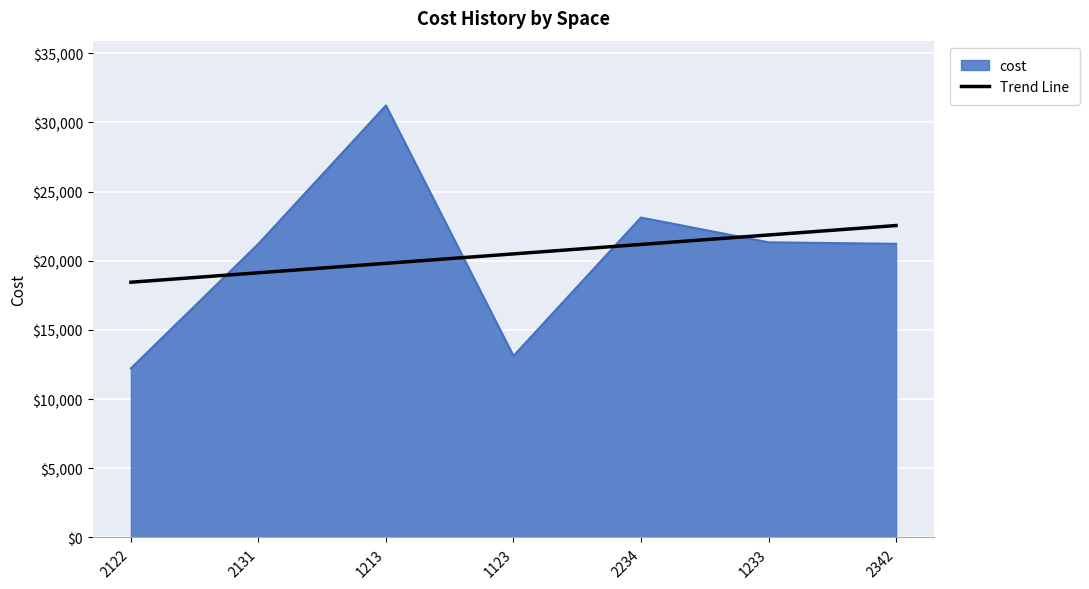

What is the total value across all series at 2342?

43764.8